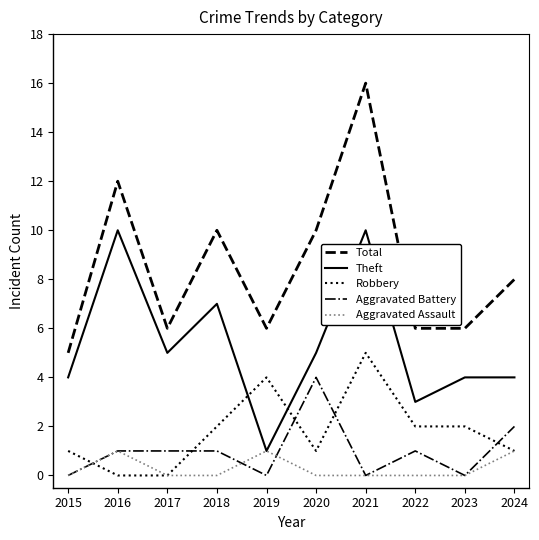

Is it true that Theft equals 12 at 2018?

False